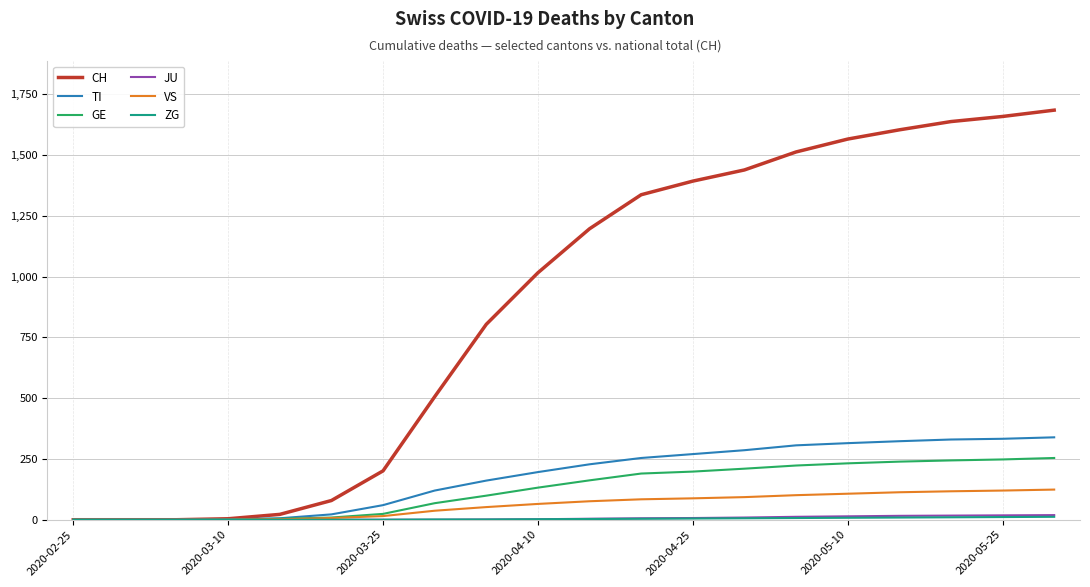

Which series has the largest total across all categories?

CH